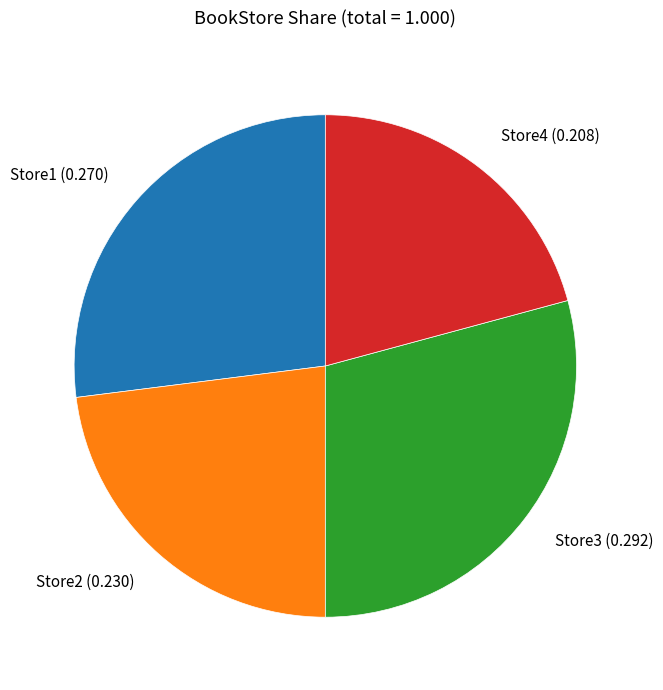

Count the number of slices in the pie.

4